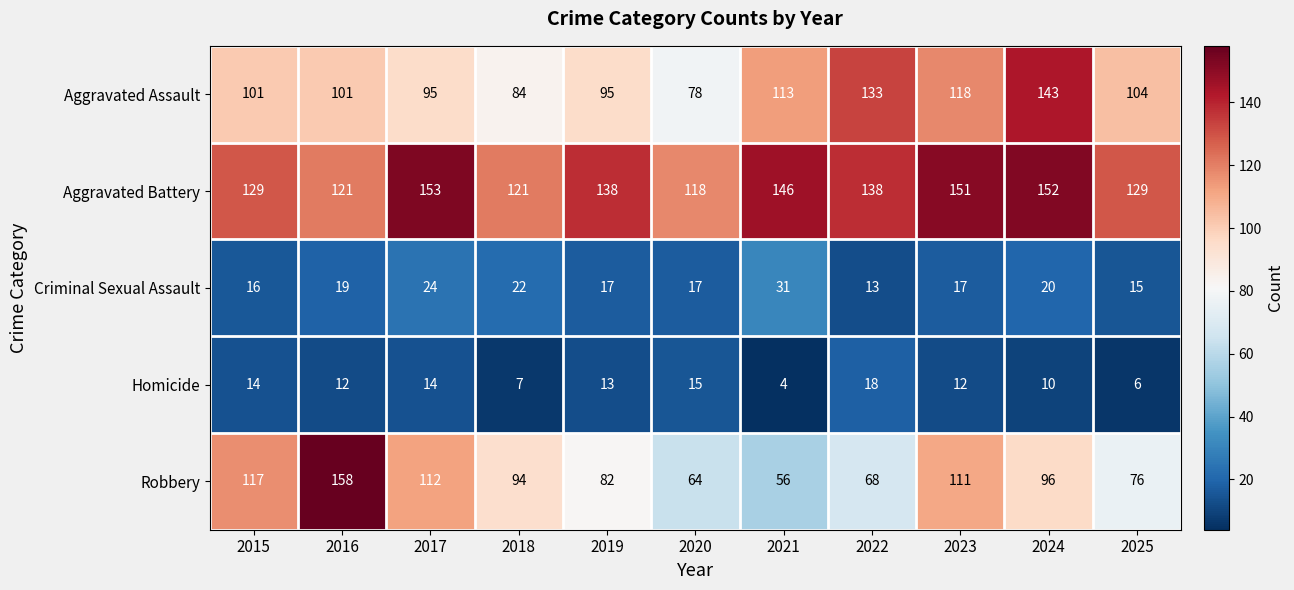

What is the sum of the Homicide values at 2022 and 2019?

31